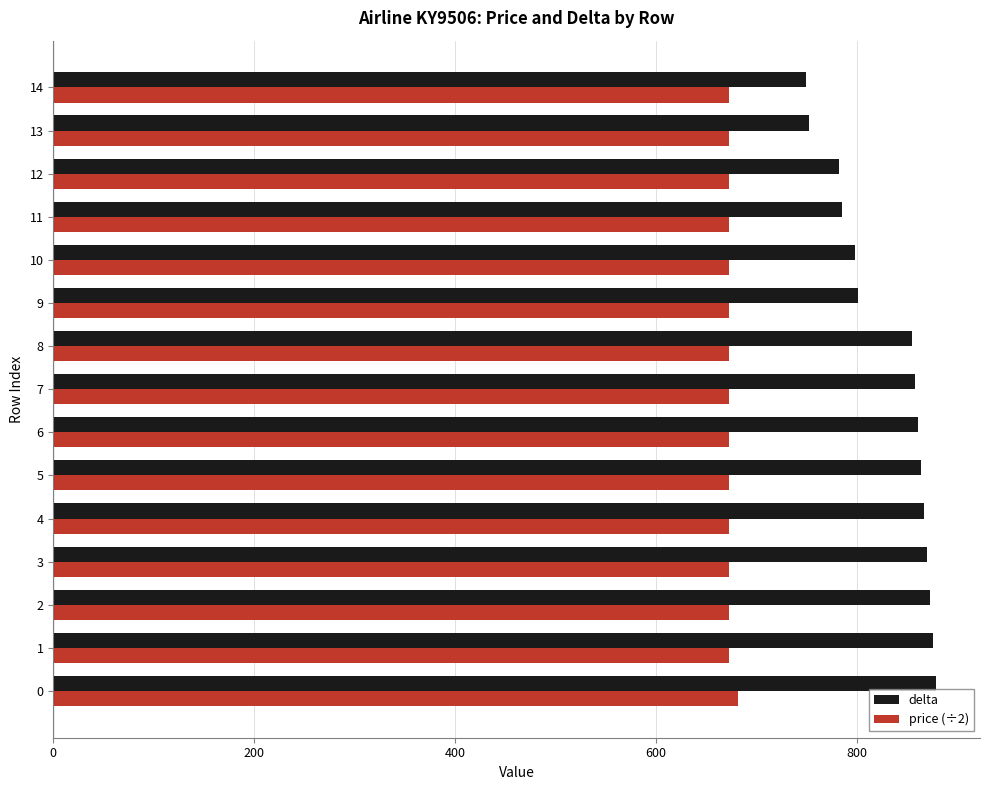

What is the sum of the price (÷2) values at 8 and 14?

1346